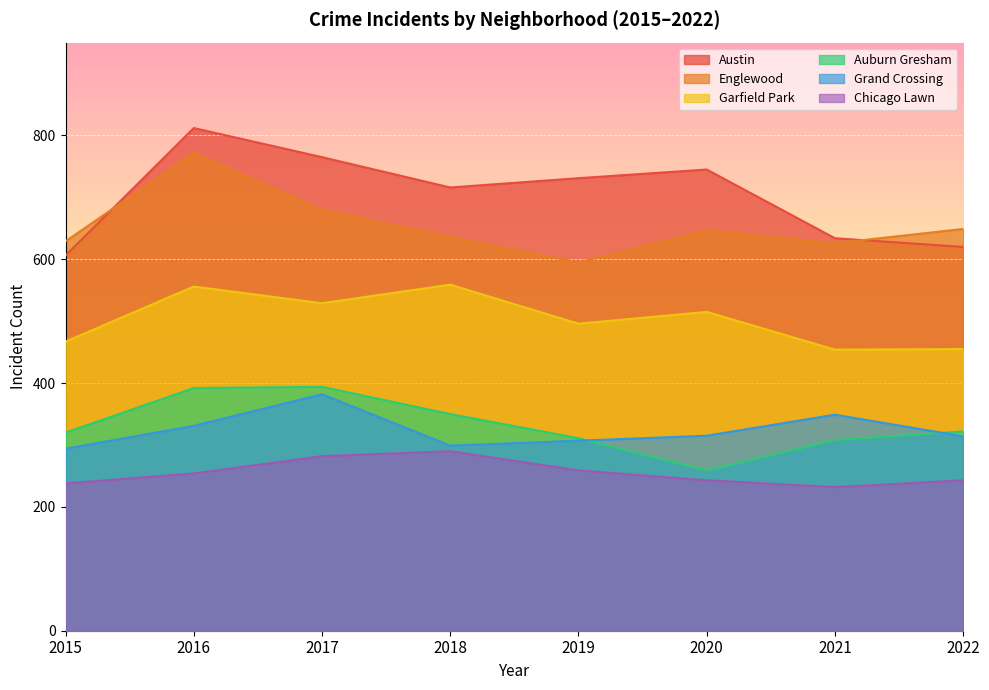

True or false: Austin and Garfield Park cross at least once.

False